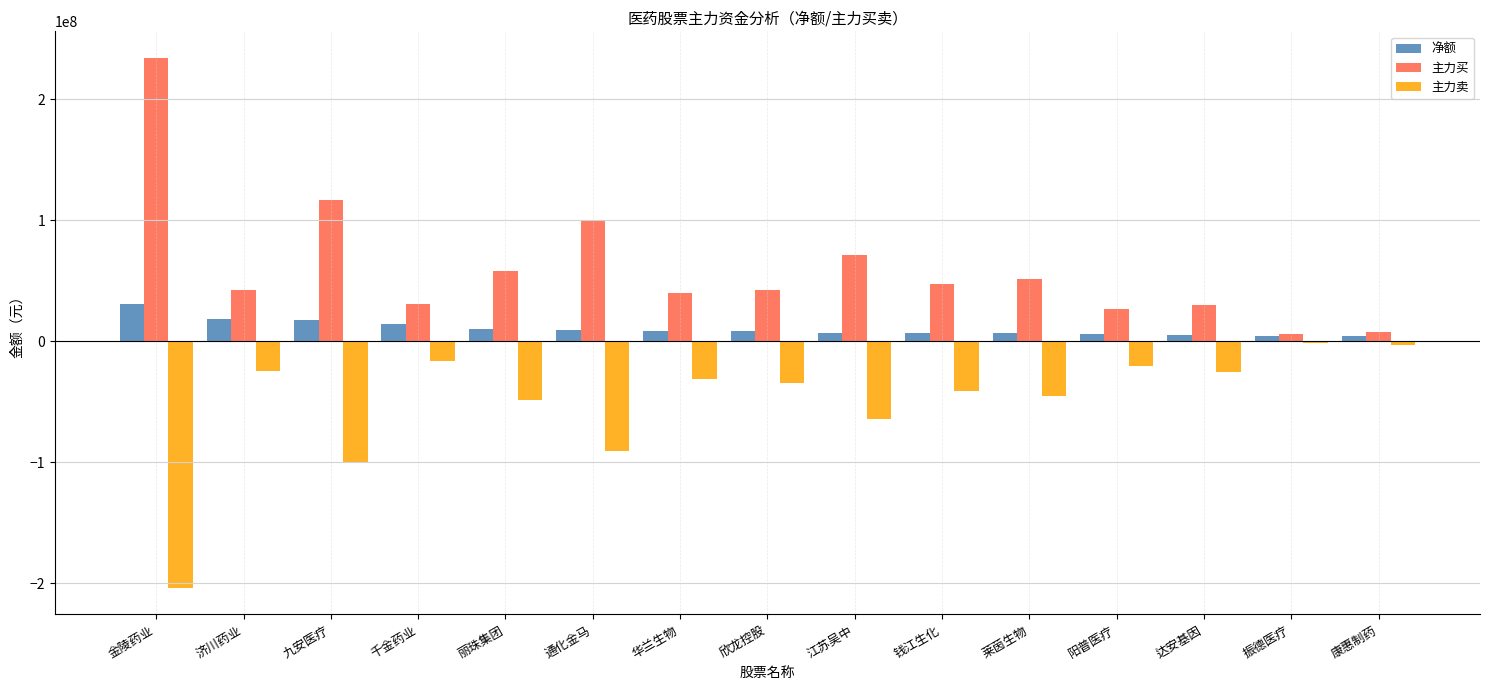

At which category does the chart reach its peak across all series?

金陵药业